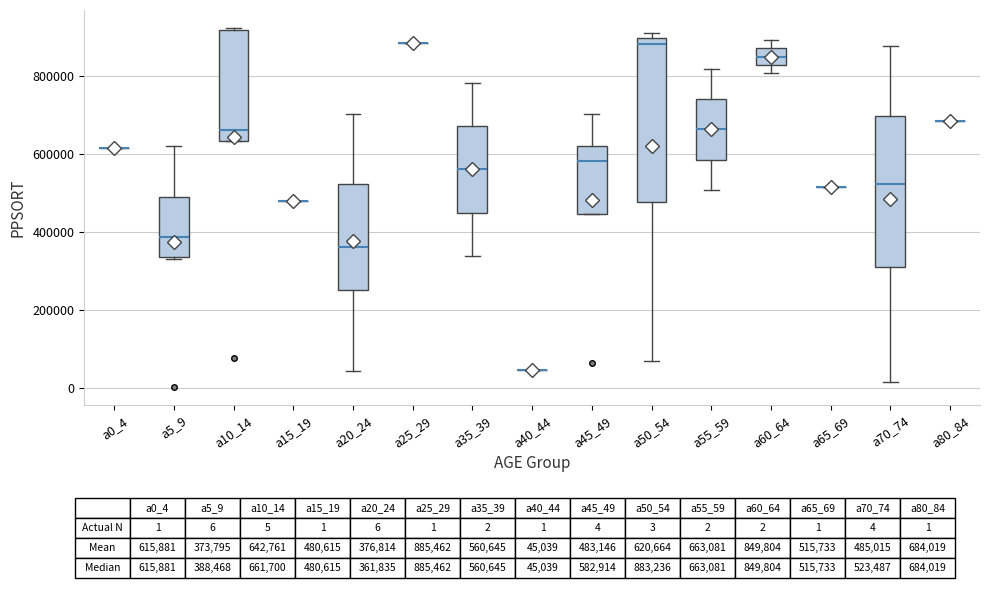

Reading left to right, transcribe this box plot: for each box, give where its median line is, the range the box spans, and where its two whiskers end, as read against the y-axis. The values are not printed on the chart, so give them approximately, as read against the axis.

a0_4: box collapsed to a line at 620000, whiskers 620000 to 620000
a5_9: median 380000, box 340000 to 500000, whiskers 340000 (just below the box's lower edge) to 620000
a10_14: median 660000, box 640000 to 920000, whiskers 640000 to 920000
a15_19: box collapsed to a line at 480000, whiskers 480000 to 480000
a20_24: median 360000, box 260000 to 520000, whiskers 40000 to 700000
a25_29: box collapsed to a line at 880000, whiskers 880000 to 880000
a35_39: median 560000, box 440000 to 680000, whiskers 340000 to 780000
a40_44: box collapsed to a line at 40000, whiskers 40000 to 40000
a45_49: median 580000, box 440000 to 620000, whiskers 440000 to 700000
a50_54: median 880000, box 480000 to 900000, whiskers 60000 to 920000
a55_59: median 660000, box 580000 to 740000, whiskers 500000 to 820000
a60_64: median 840000, box 820000 to 880000, whiskers 800000 to 900000
a65_69: box collapsed to a line at 520000, whiskers 520000 to 520000
a70_74: median 520000, box 320000 to 700000, whiskers 20000 to 880000
a80_84: box collapsed to a line at 680000, whiskers 680000 to 680000